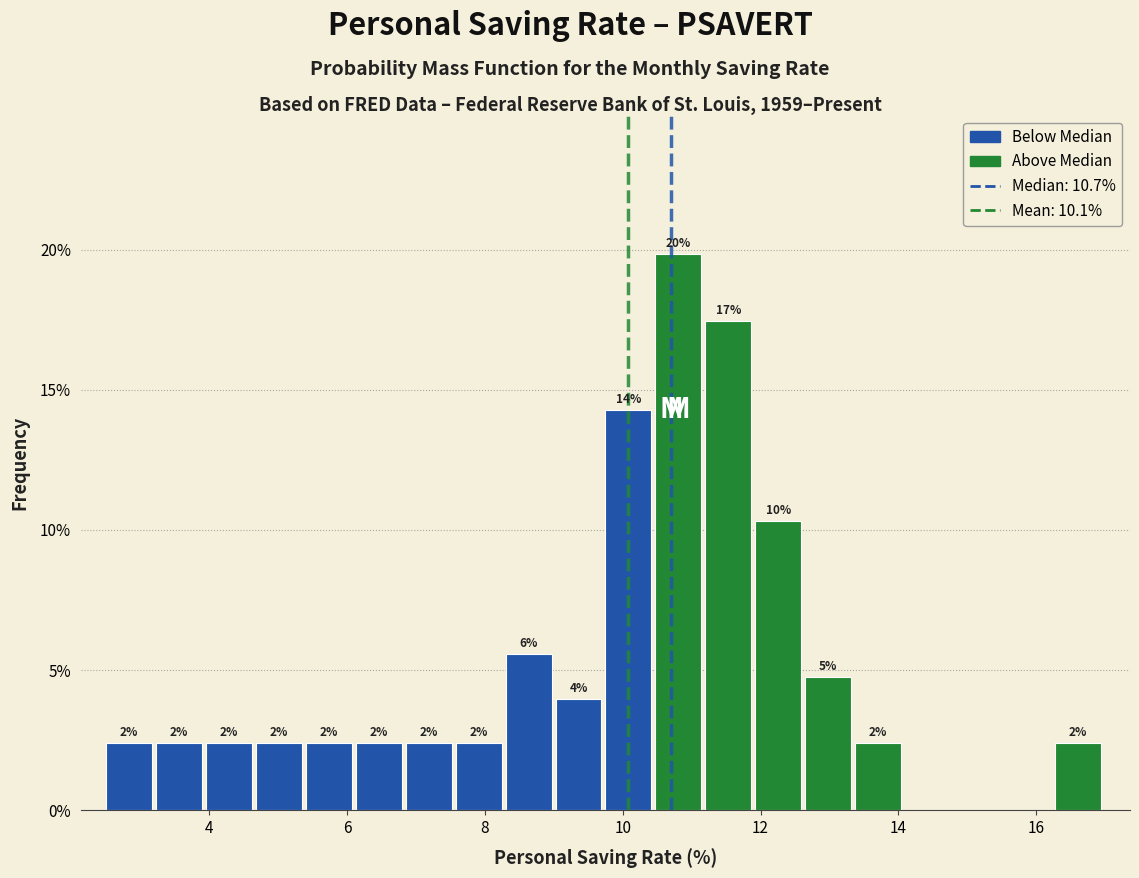

Around what value on the x-axis is the tallest bar? Give the approximate position of its centre, as read against the axis.

10.8